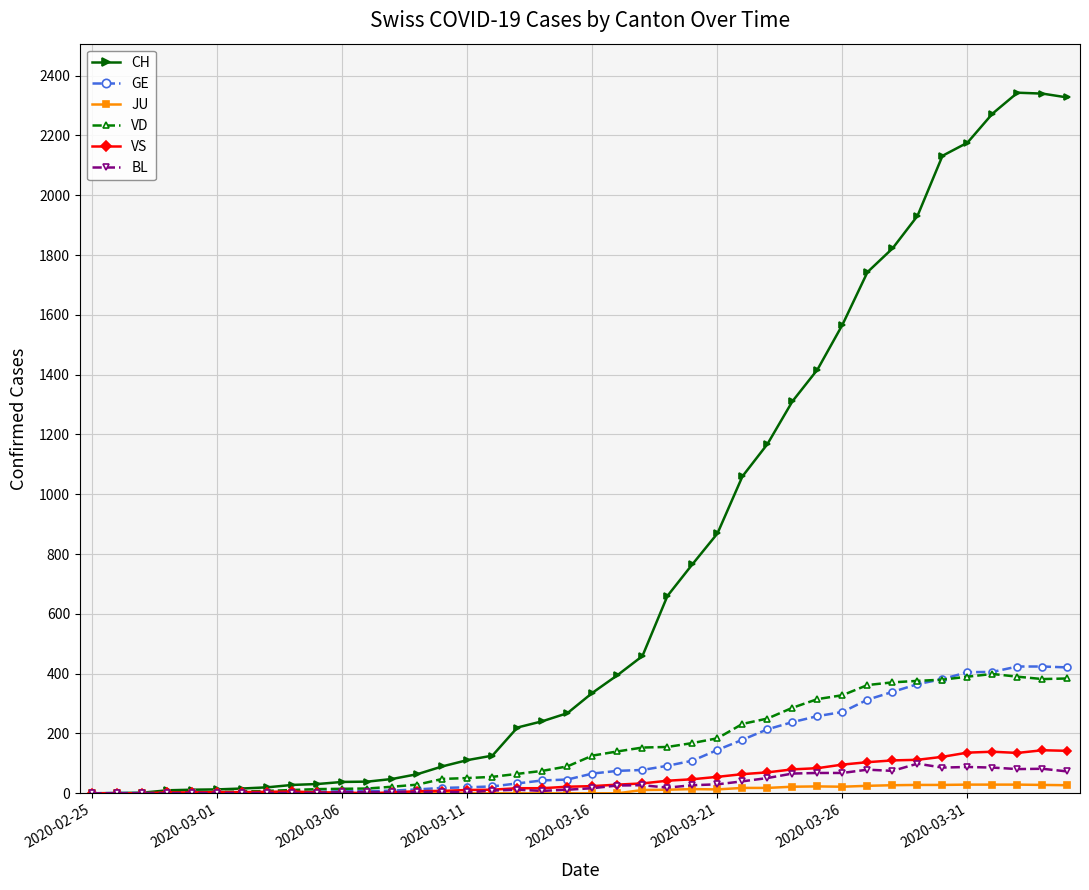

What is the sum of all BL values?

1259